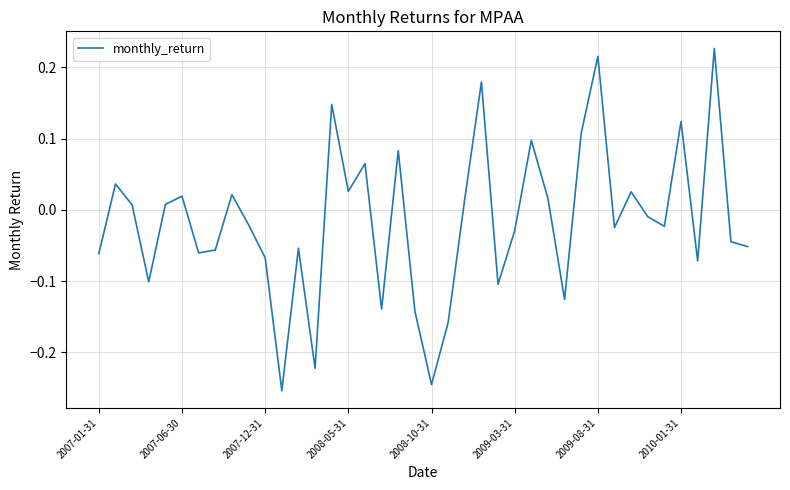

What is the difference between the second highest and second lowest values?

0.5